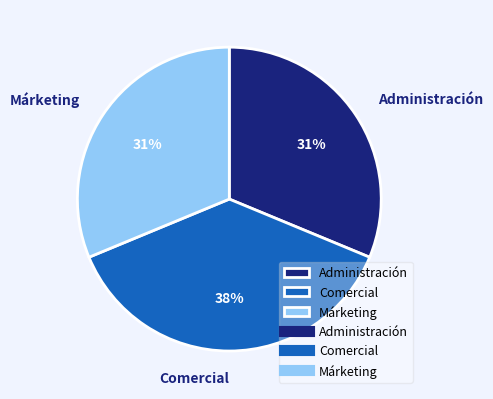

To the nearest percent, what portion does Márketing represent?

31%